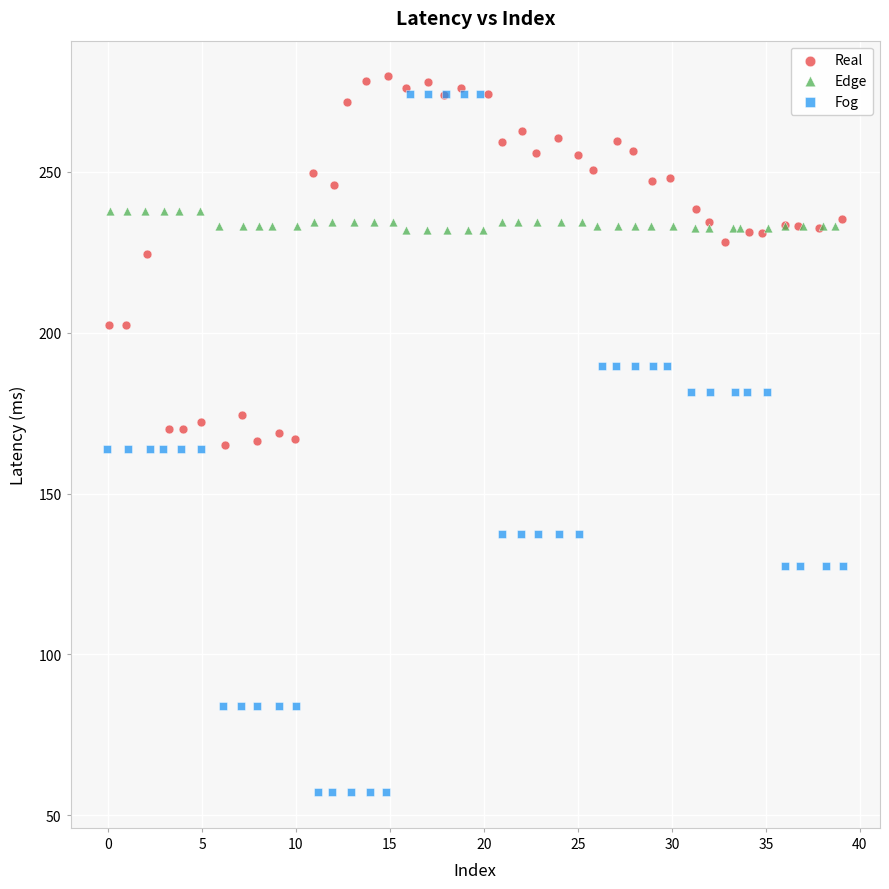

What are all the series names shown in the legend?

Real, Edge, Fog